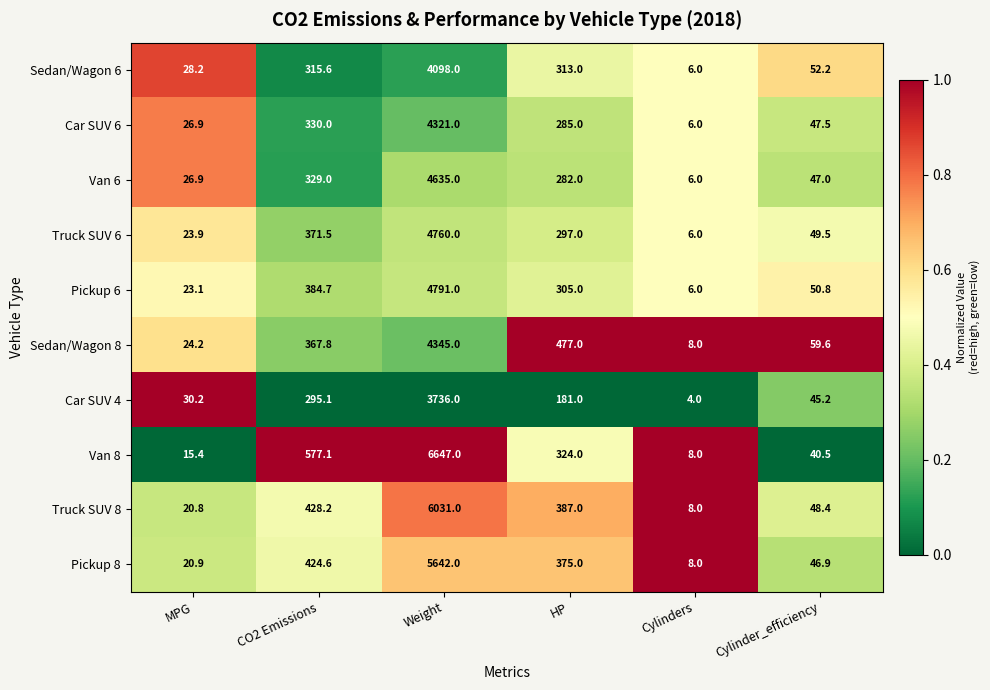

Where does the Van 6 series first go above 282?

CO2 Emissions